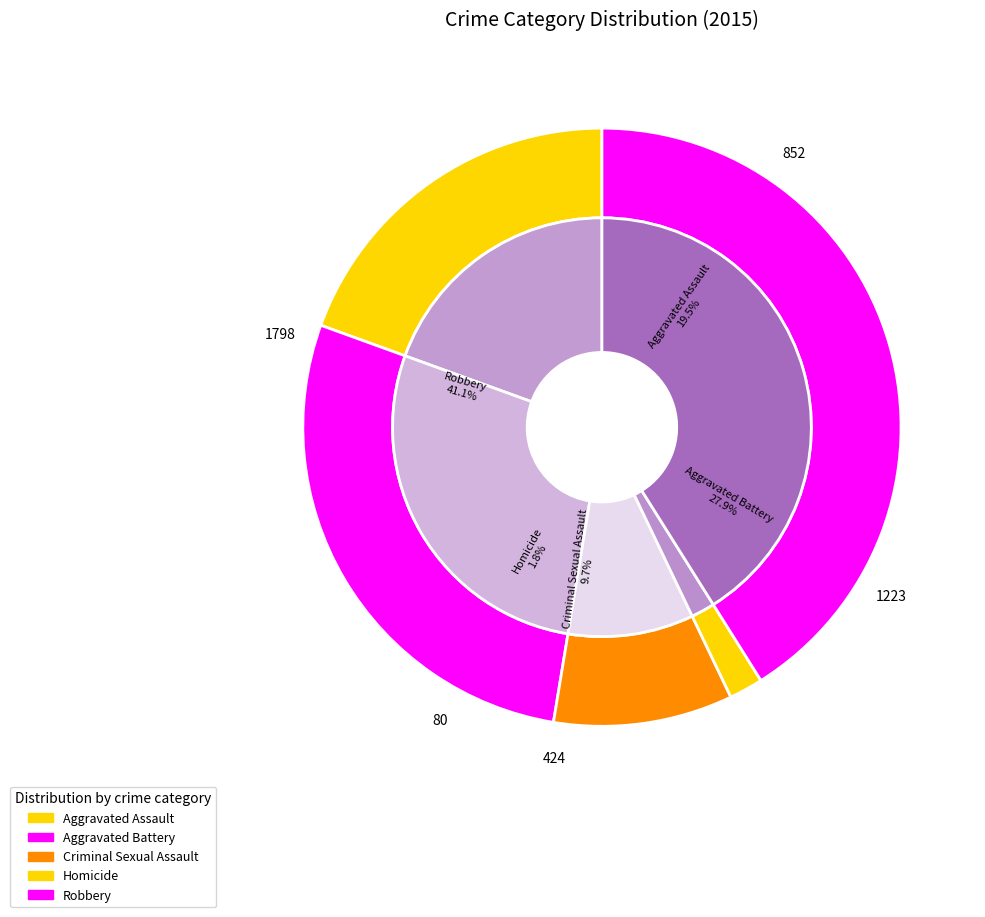

Does any single category account for the majority?

No